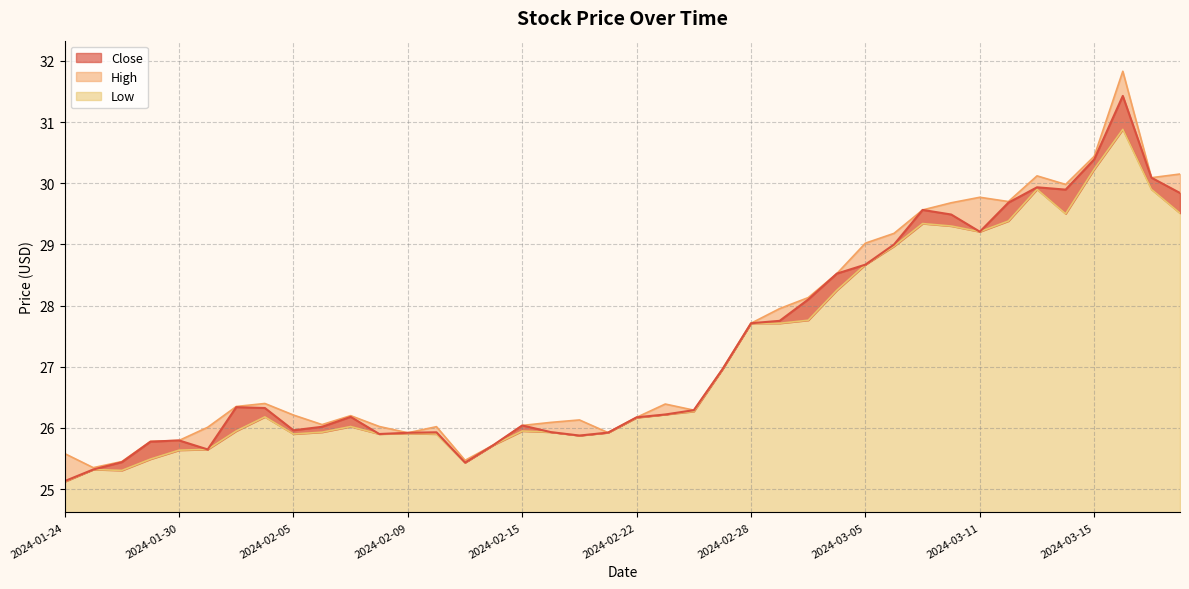

Reading left to right, transcribe all the data shown in this chart.

Close: 2024-01-24=25.1	2024-01-25=25.3	2024-01-26=25.4	2024-01-29=25.8	2024-01-30=25.8	2024-01-31=25.6	2024-02-01=26.3	2024-02-02=26.3	2024-02-05=26.0	2024-02-06=26.0	2024-02-07=26.2	2024-02-08=25.9	2024-02-09=25.9	2024-02-12=25.9	2024-02-13=25.4	2024-02-14=25.7	2024-02-15=26.0	2024-02-16=25.9	2024-02-20=25.9	2024-02-21=25.9	2024-02-22=26.2	2024-02-23=26.2	2024-02-26=26.3	2024-02-27=27.0	2024-02-28=27.7	2024-02-29=27.8	2024-03-01=28.1	2024-03-04=28.5	2024-03-05=28.7	2024-03-06=29.0	2024-03-07=29.6	2024-03-08=29.5	2024-03-11=29.2	2024-03-12=29.7	2024-03-13=29.9	2024-03-14=29.9	2024-03-15=30.4	2024-03-18=31.4	2024-03-19=30.1	2024-03-20=29.8
High: 2024-01-24=25.6	2024-01-25=25.4	2024-01-26=25.4	2024-01-29=25.8	2024-01-30=25.8	2024-01-31=26.0	2024-02-01=26.4	2024-02-02=26.4	2024-02-05=26.2	2024-02-06=26.1	2024-02-07=26.2	2024-02-08=26.0	2024-02-09=25.9	2024-02-12=26.0	2024-02-13=25.5	2024-02-14=25.7	2024-02-15=26.0	2024-02-16=26.1	2024-02-20=26.1	2024-02-21=25.9	2024-02-22=26.2	2024-02-23=26.4	2024-02-26=26.3	2024-02-27=27.0	2024-02-28=27.7	2024-02-29=27.9	2024-03-01=28.1	2024-03-04=28.5	2024-03-05=29.0	2024-03-06=29.2	2024-03-07=29.6	2024-03-08=29.7	2024-03-11=29.8	2024-03-12=29.7	2024-03-13=30.1	2024-03-14=30.0	2024-03-15=30.4	2024-03-18=31.8	2024-03-19=30.1	2024-03-20=30.1
Low: 2024-01-24=25.1	2024-01-25=25.3	2024-01-26=25.3	2024-01-29=25.5	2024-01-30=25.6	2024-01-31=25.6	2024-02-01=25.9	2024-02-02=26.2	2024-02-05=25.9	2024-02-06=25.9	2024-02-07=26.0	2024-02-08=25.9	2024-02-09=25.9	2024-02-12=25.9	2024-02-13=25.4	2024-02-14=25.7	2024-02-15=25.9	2024-02-16=25.9	2024-02-20=25.9	2024-02-21=25.9	2024-02-22=26.2	2024-02-23=26.2	2024-02-26=26.3	2024-02-27=27.0	2024-02-28=27.7	2024-02-29=27.7	2024-03-01=27.8	2024-03-04=28.2	2024-03-05=28.7	2024-03-06=29.0	2024-03-07=29.3	2024-03-08=29.3	2024-03-11=29.2	2024-03-12=29.4	2024-03-13=29.9	2024-03-14=29.5	2024-03-15=30.2	2024-03-18=30.9	2024-03-19=29.9	2024-03-20=29.5